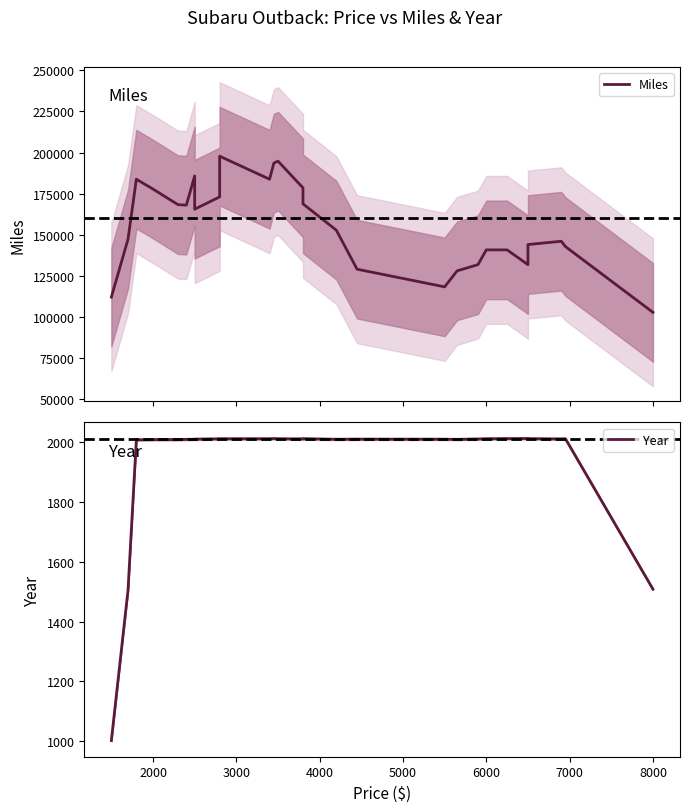

Is it true that Year equals 3370.7 at 26?

False